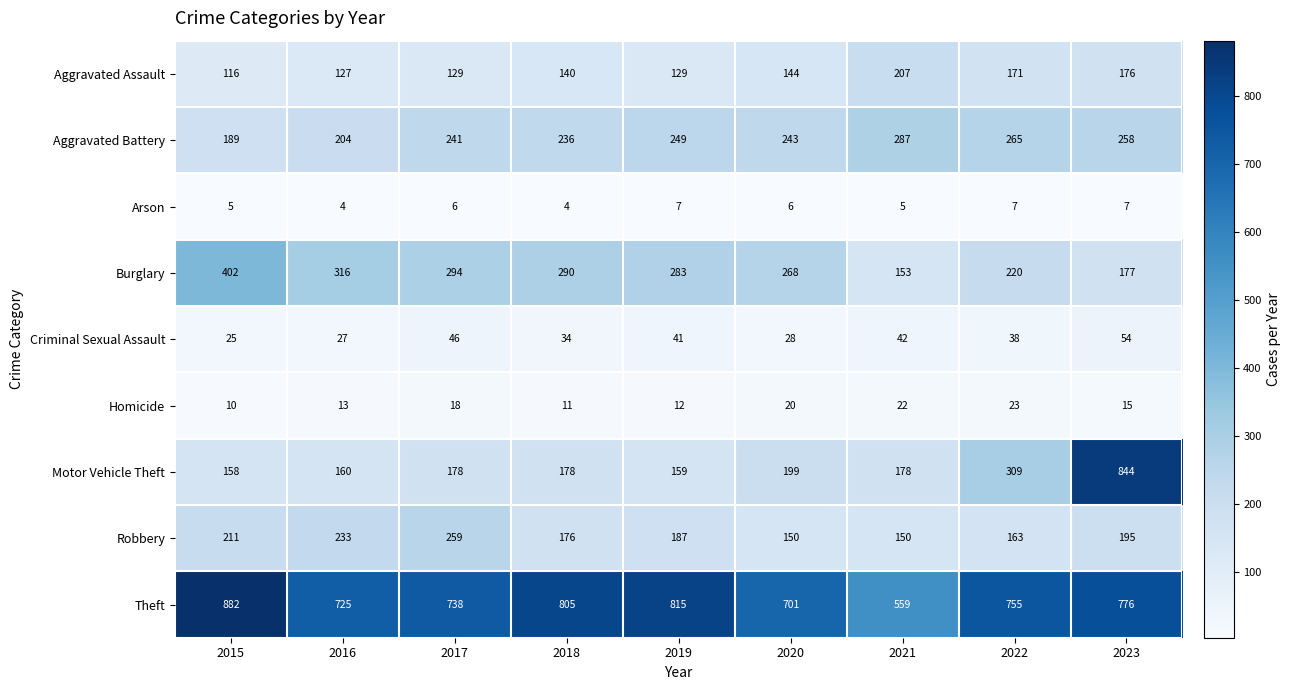

What is the maximum value shown in the chart?

882